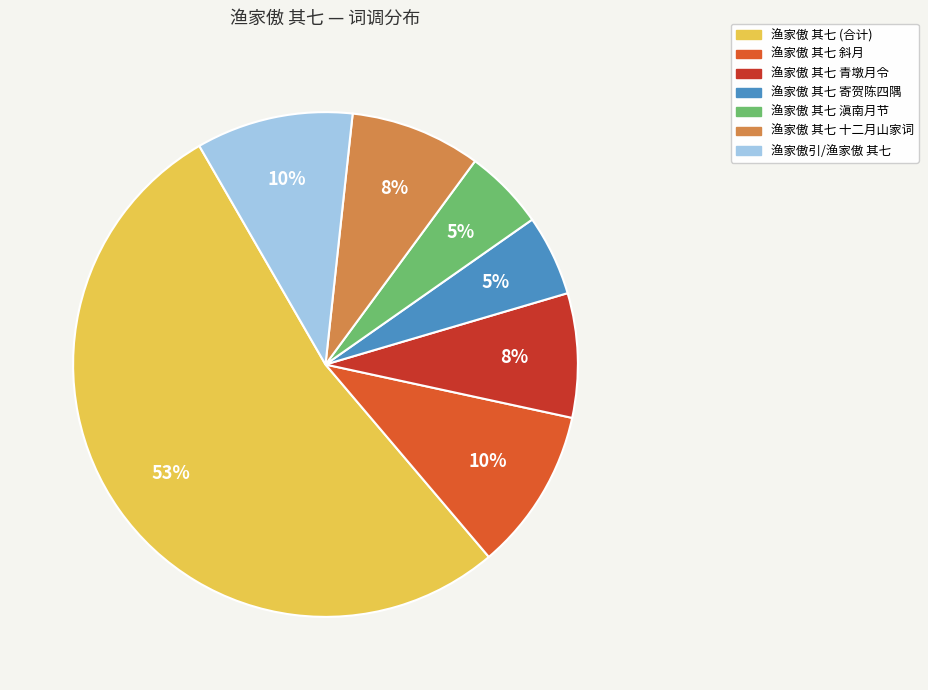

To the nearest percent, what is the average slice percentage?

14%